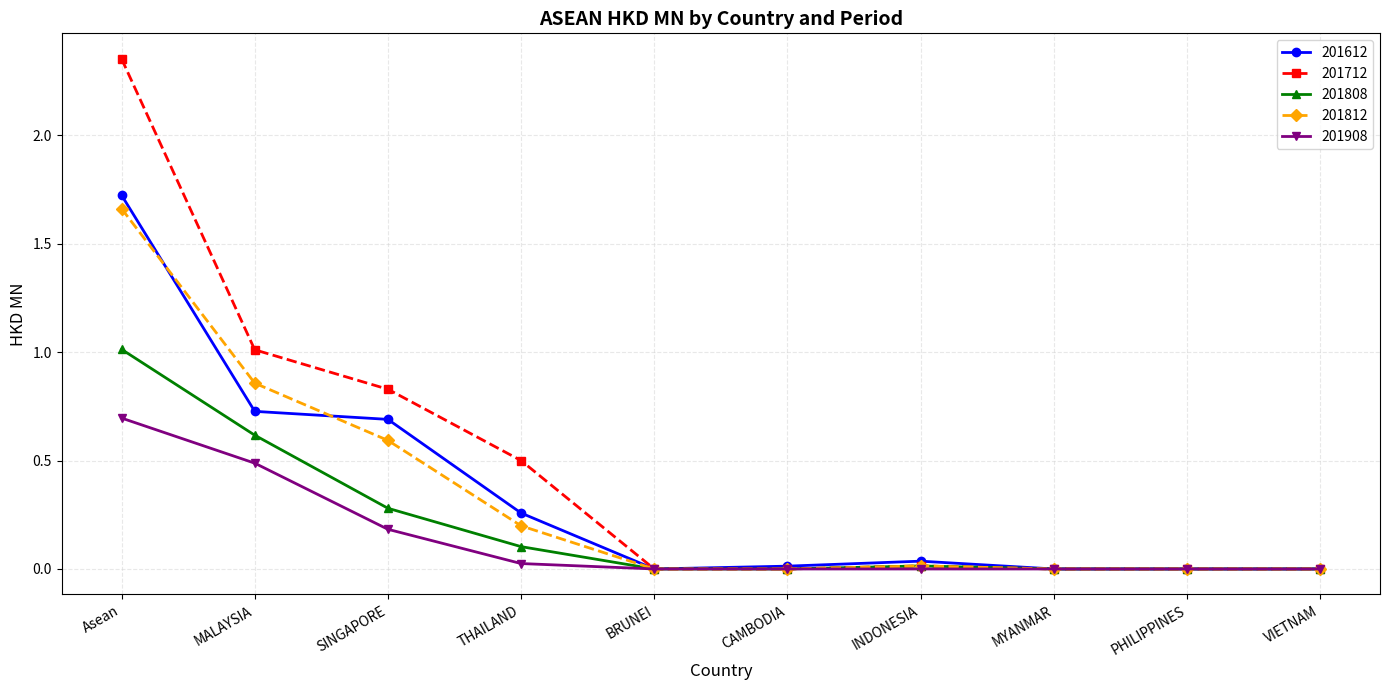

What position from the left is MYANMAR?

8